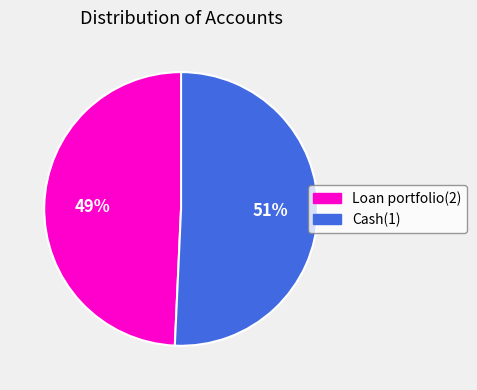

Is the sum of Cash(1) and Loan portfolio(2) greater than half?

Yes